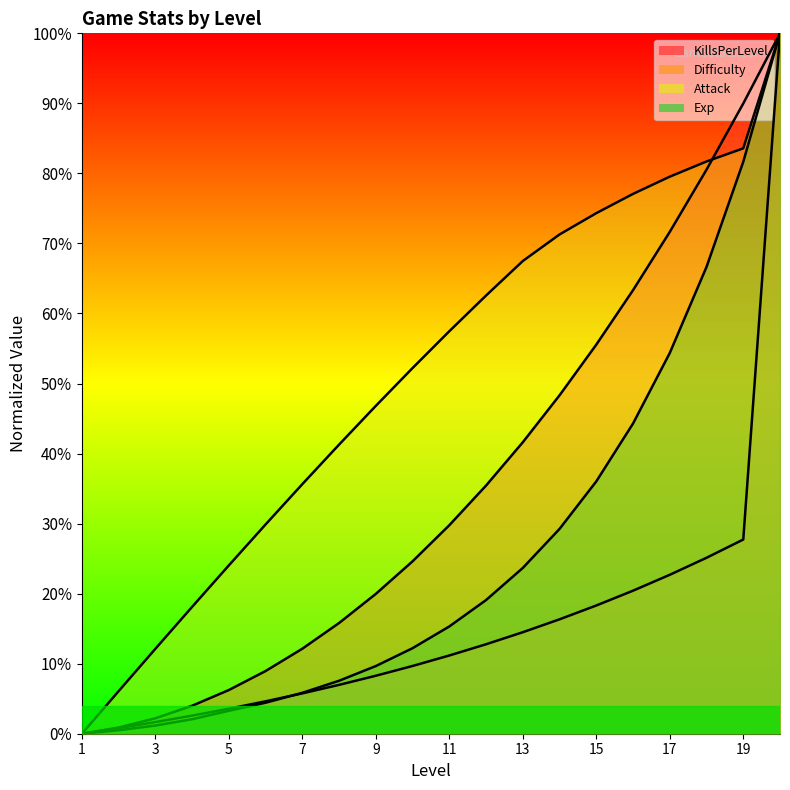

Rank the categories by Exp value from lowest to highest.

1, 2, 3, 4, 5, 6, 7, 8, 9, 10, 11, 12, 13, 14, 15, 16, 17, 18, 19, 20